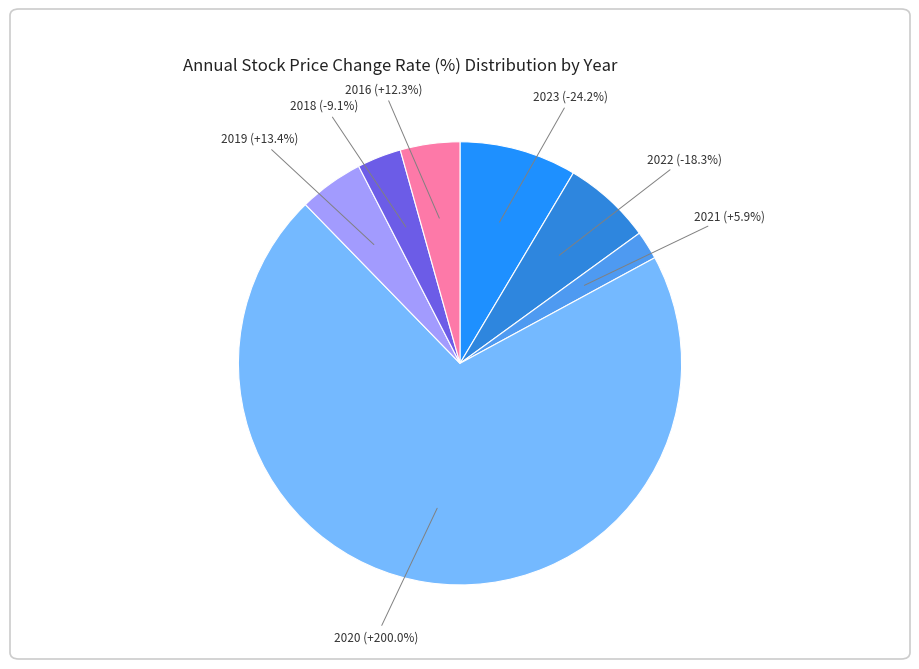

Rank the categories by value from lowest to highest.

2023, 2022, 2018, 2021, 2016, 2019, 2020